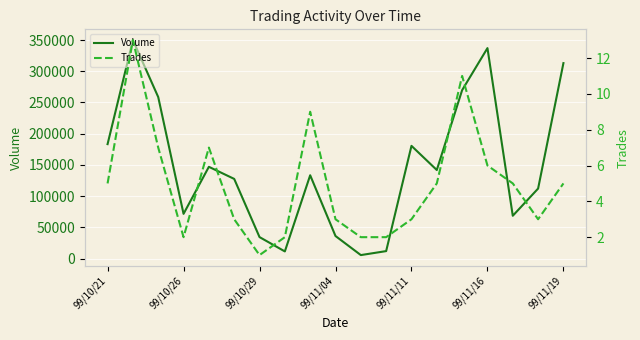

How many interior local peaks does the Volume series have?

5